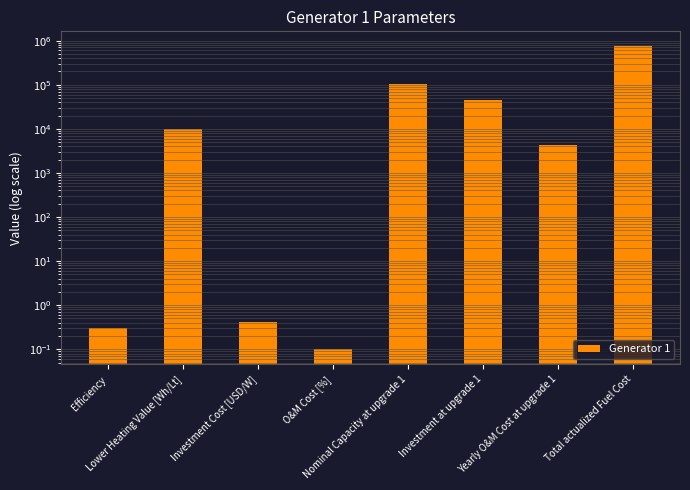

What is the label of the 4th bar from the left?

O&M Cost [%]